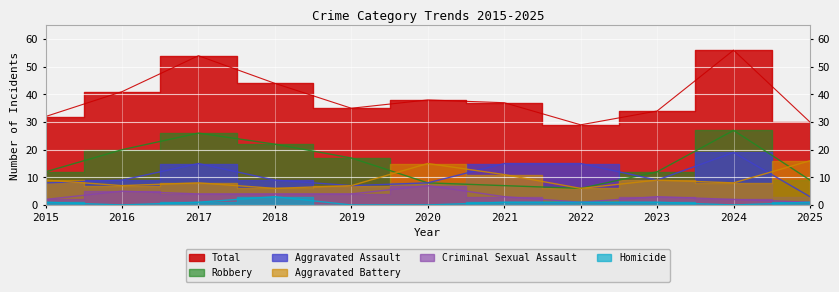

What is the spread (max minus min) of values at 2017?

53